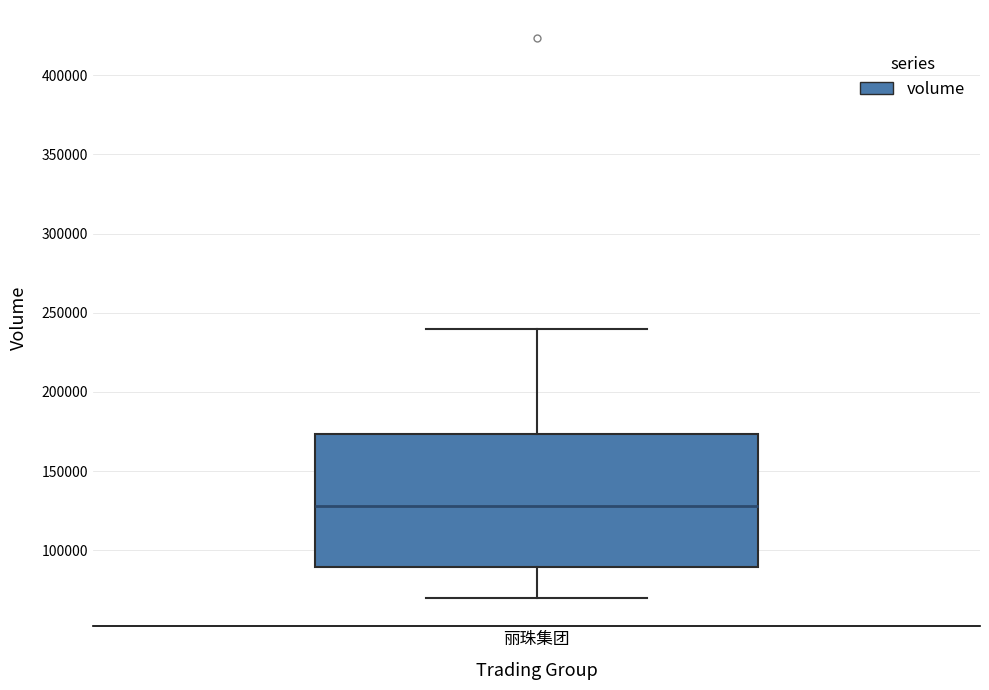

Where is the upper edge of the box for 丽珠集团 on the y-axis? The values are not printed on the chart, so give them approximately, as read against the axis.

175000